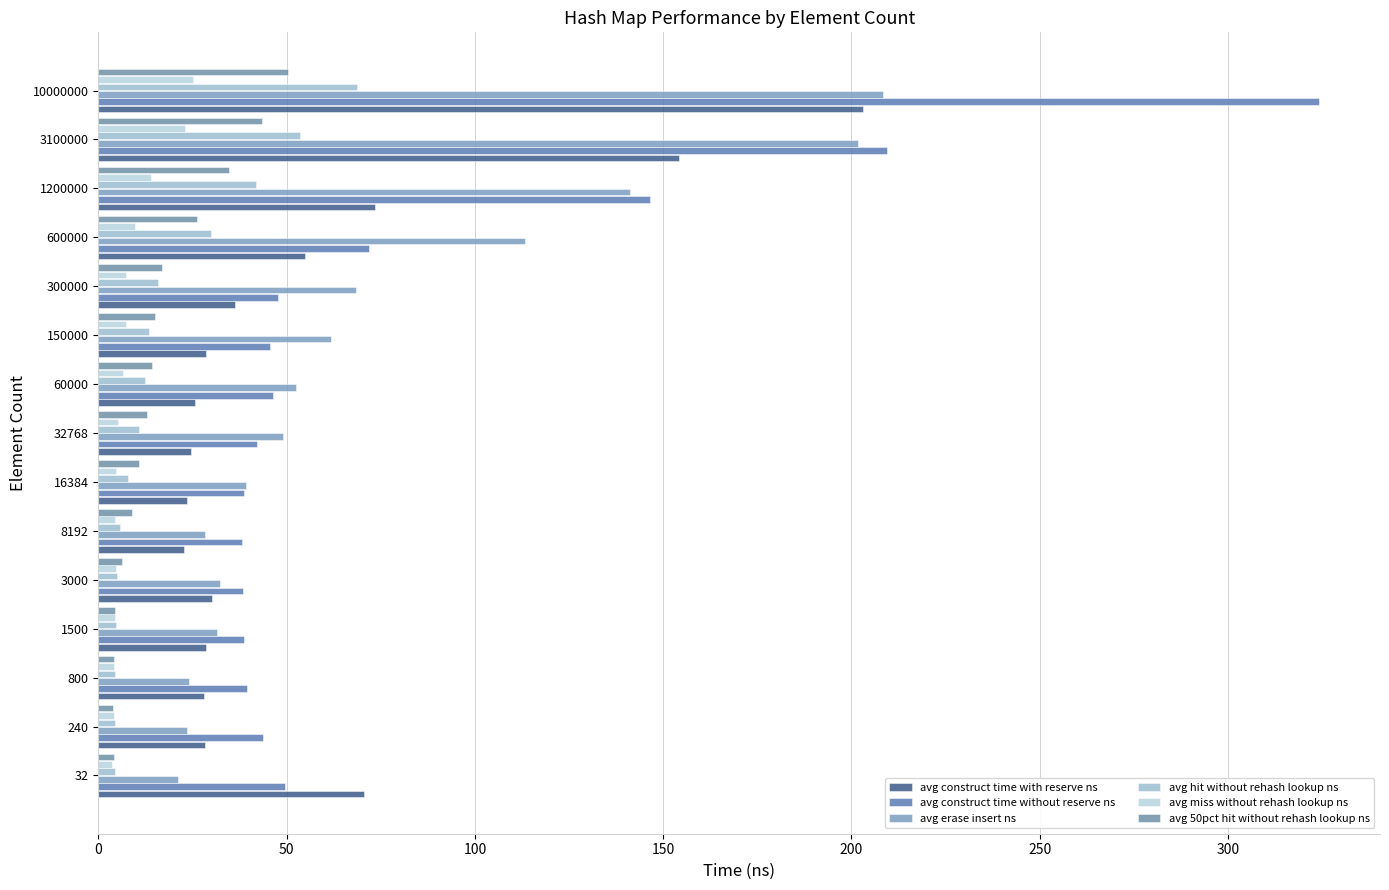

At how many categories does at least one series exceed 165?

2